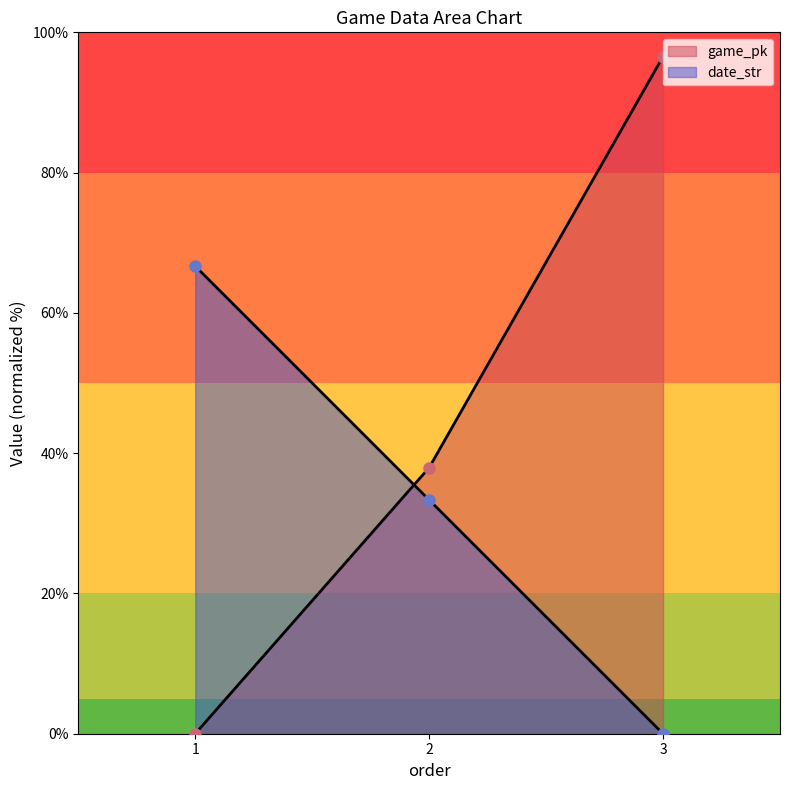

Which category has the highest value across all series?

3